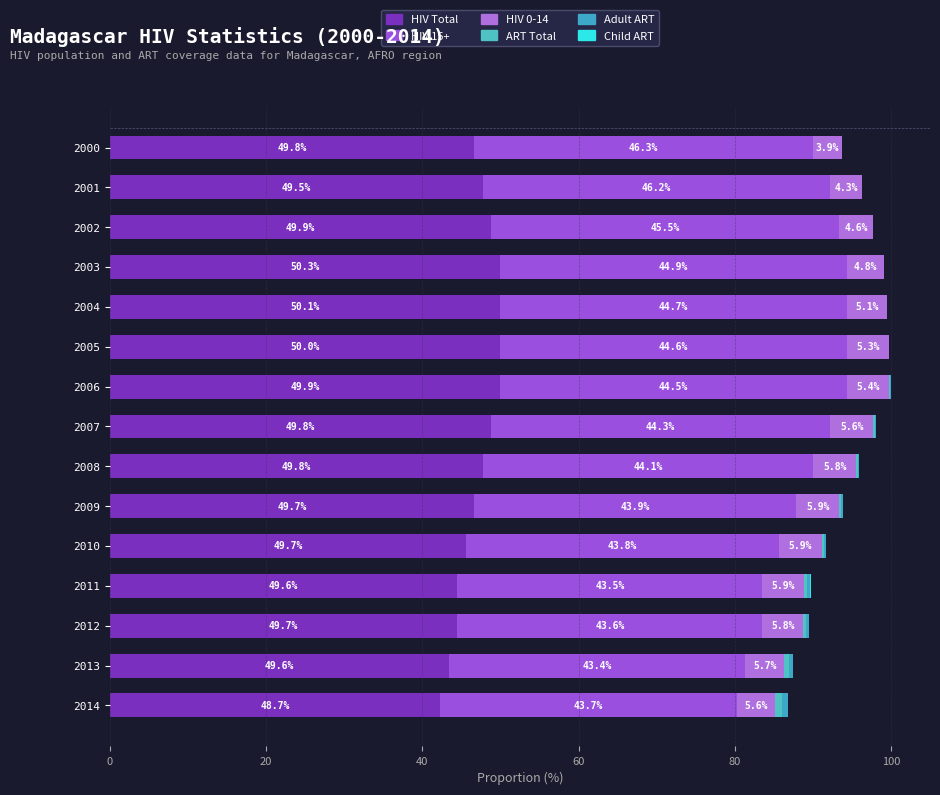

Count the number of data series in this chart.

6